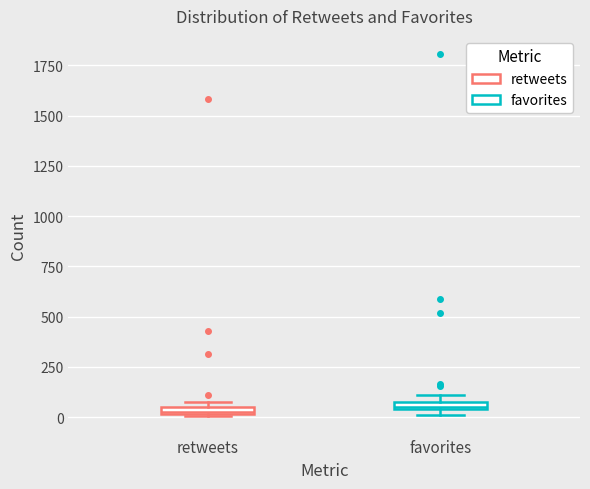

Where is the lower edge of the box for retweets on the y-axis? The values are not printed on the chart, so give them approximately, as read against the axis.

0